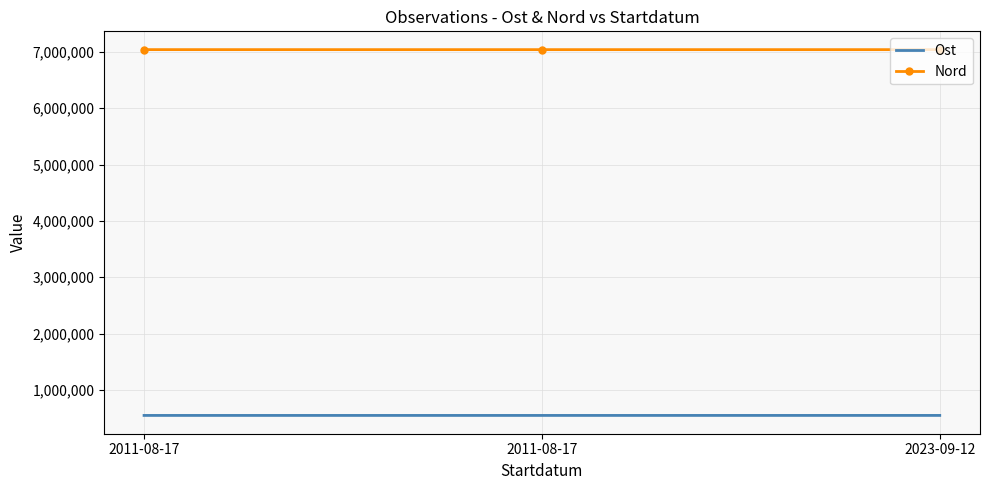

Between 2023-09-12 and 2011-08-17, which is larger?

2023-09-12